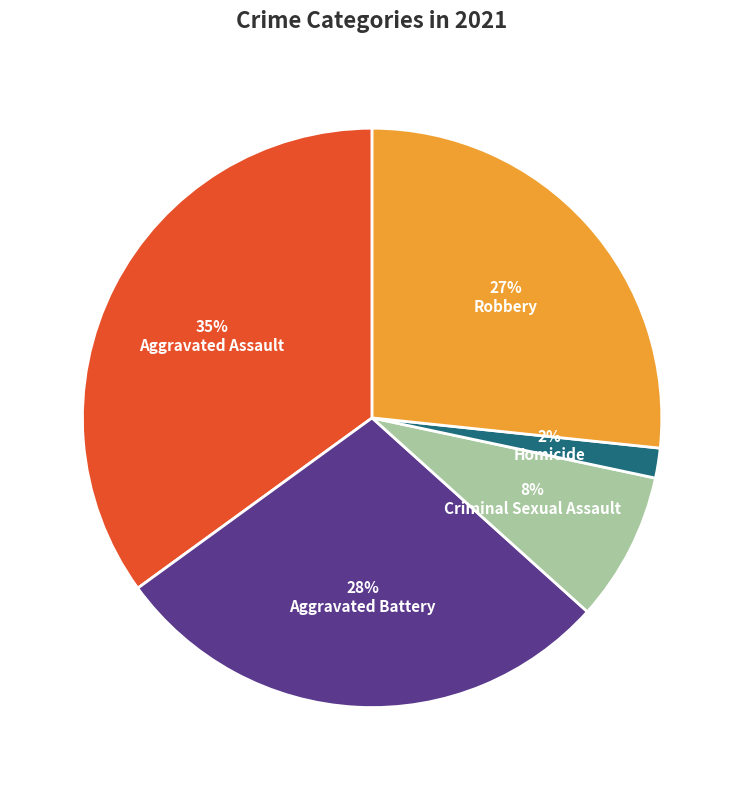

Count the number of slices in the pie.

5